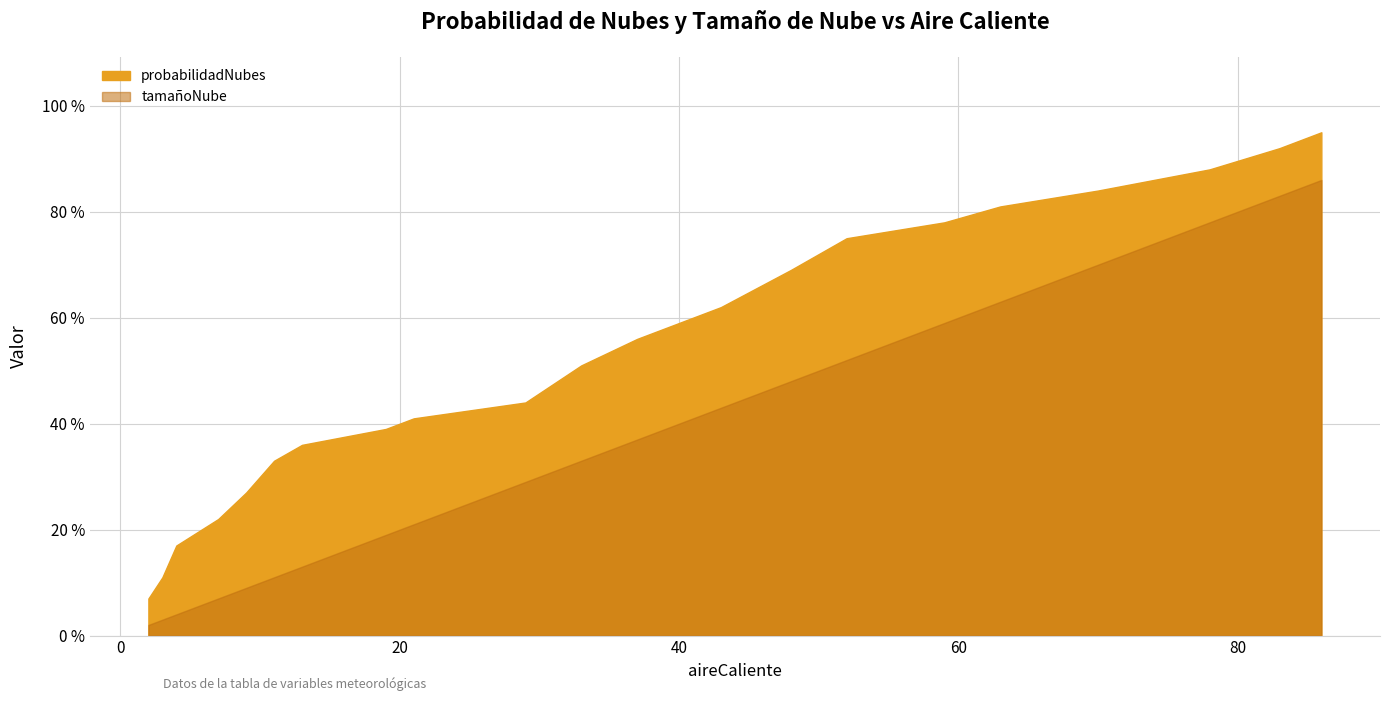

True or false: tamañoNube and probabilidadNubes cross at least once.

False